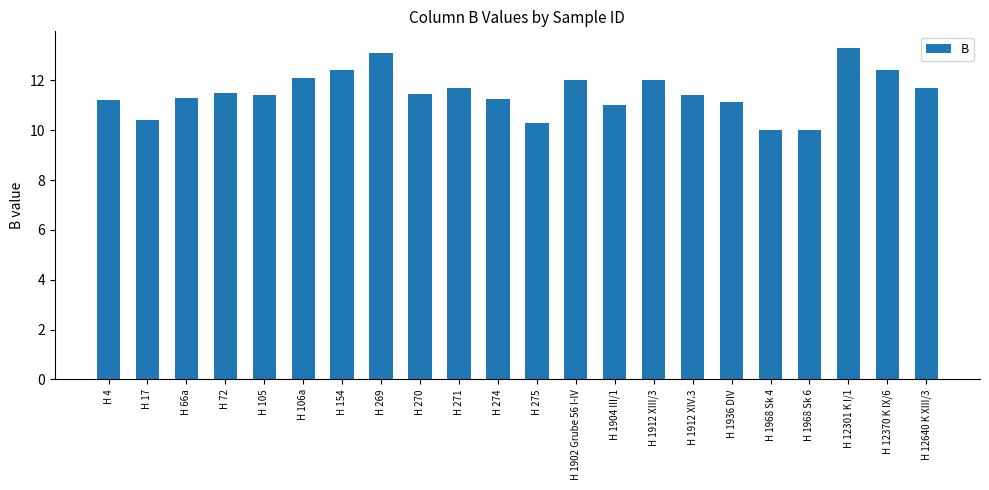

What is the greatest value displayed?

13.3